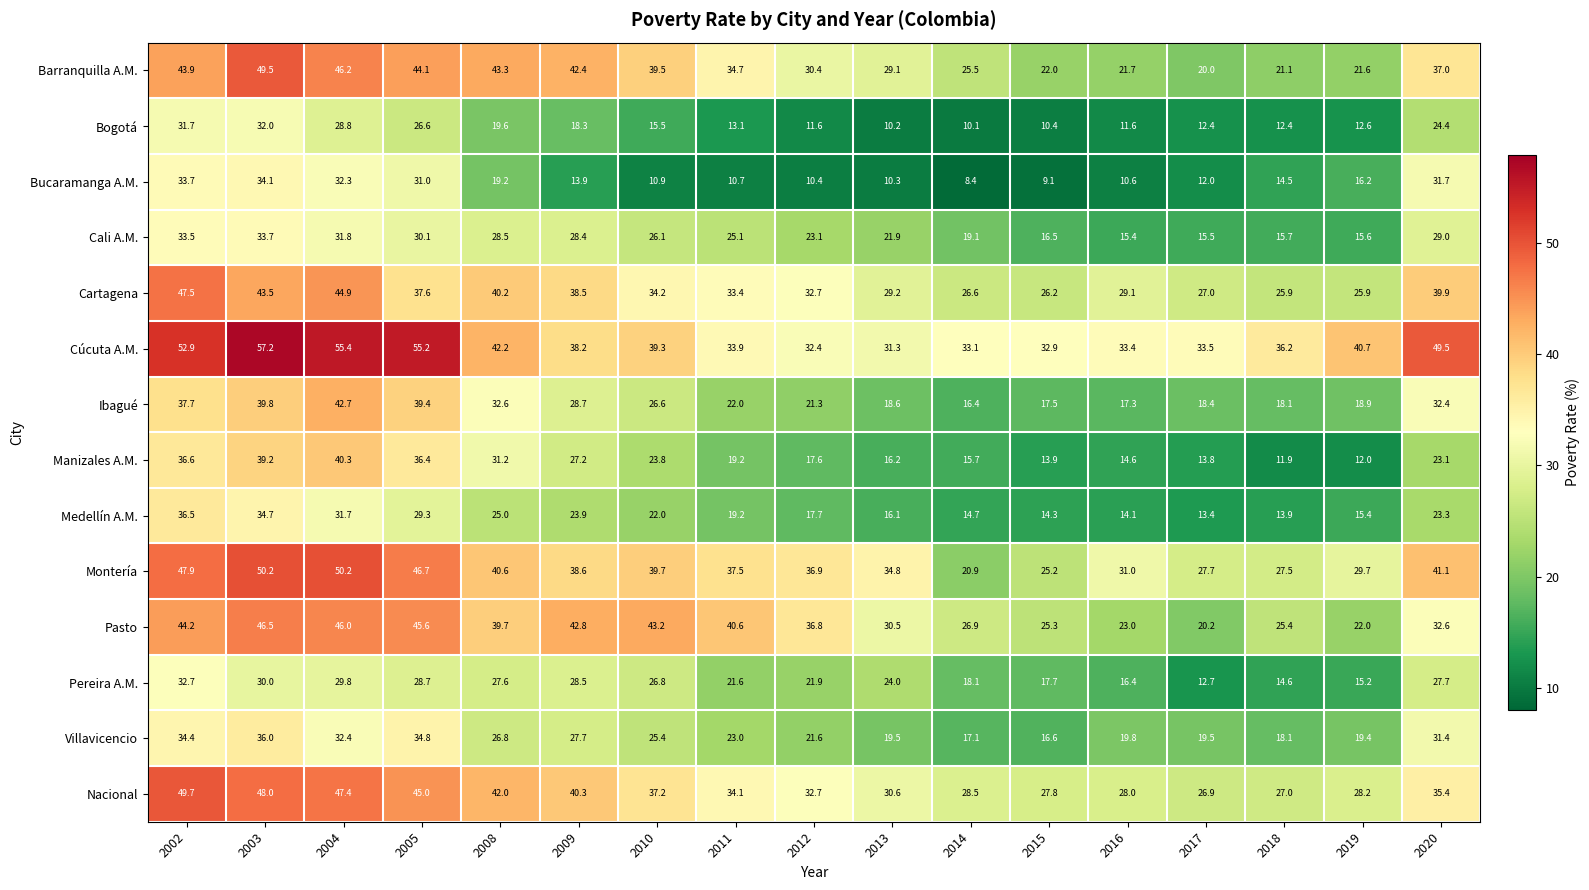

What is the minimum value for Ibagué?

16.4